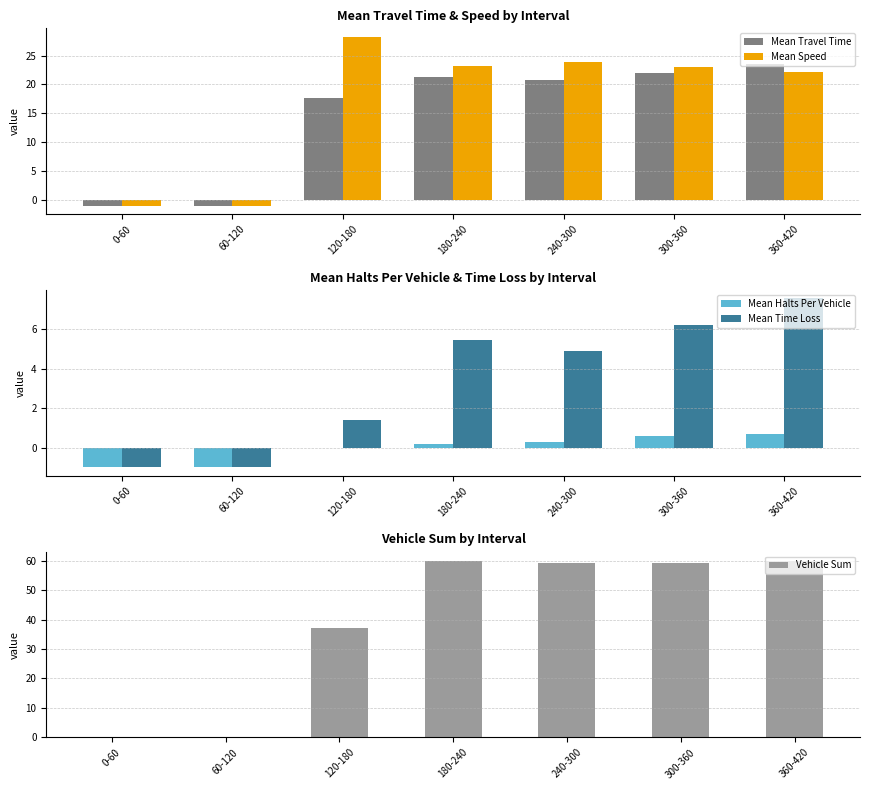

The Vehicle Sum series shows -20.2 at 0-60. True or false?

False